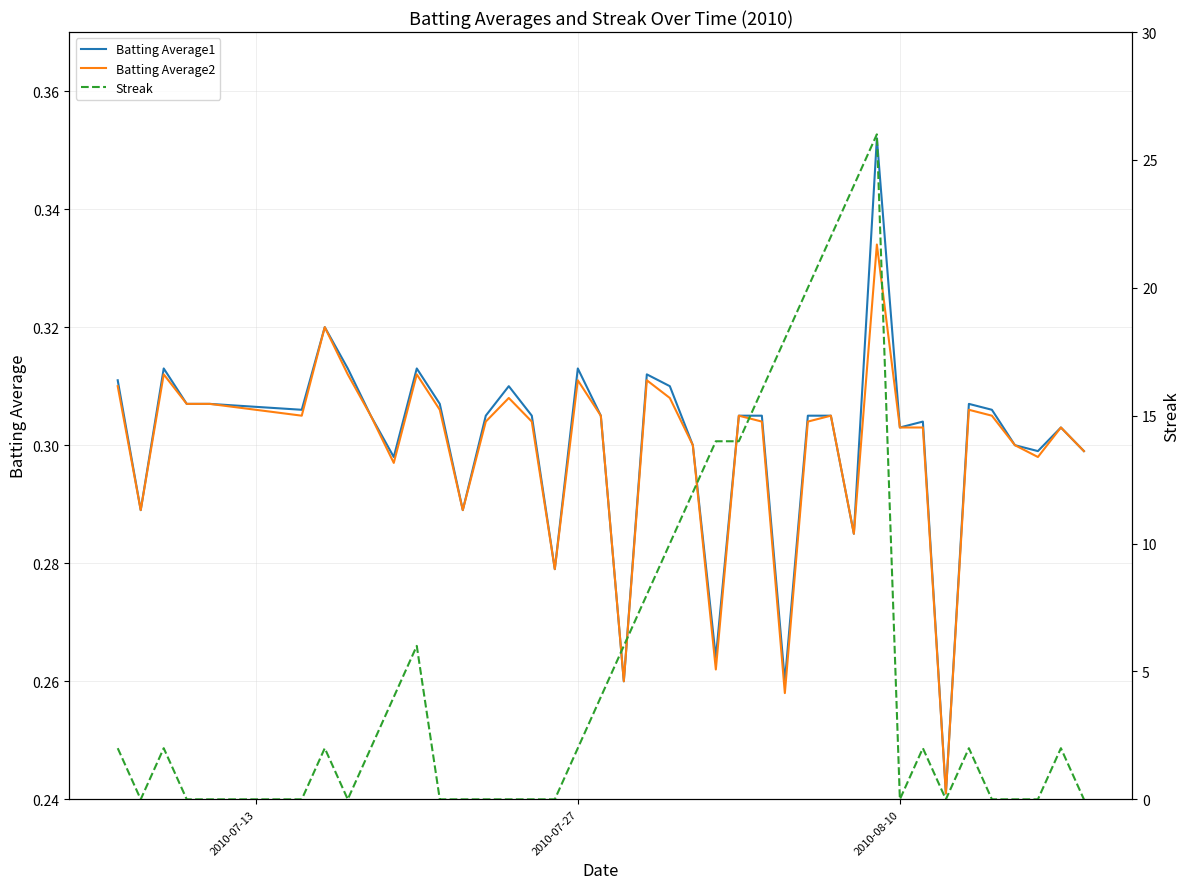

True or false: Batting Average2 and Batting Average1 cross at least once.

False